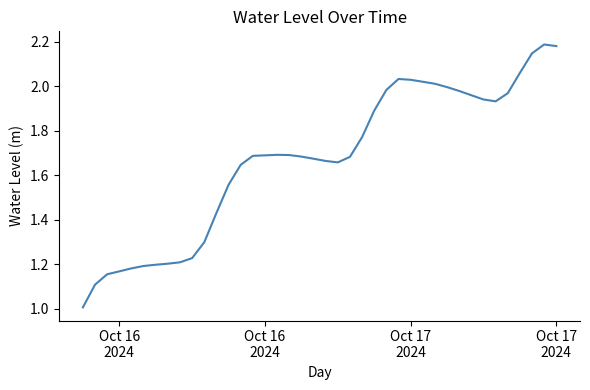

What is the minimum value shown in the chart?

1.0